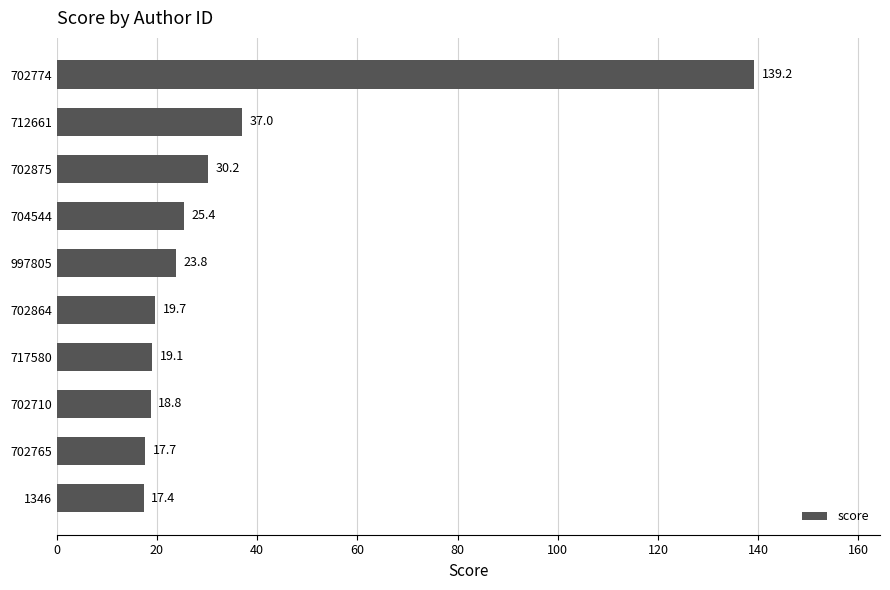

Are the bars horizontal?

Yes